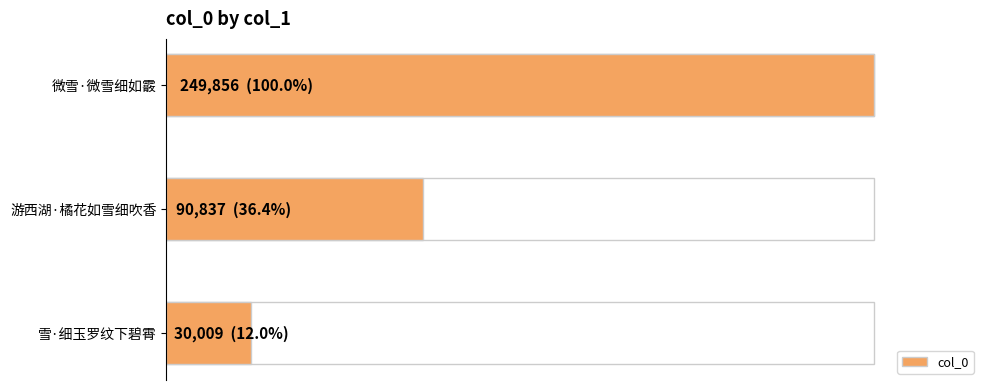

True or false: the data shows 328690 at 微雪·微雪细如霰.

False